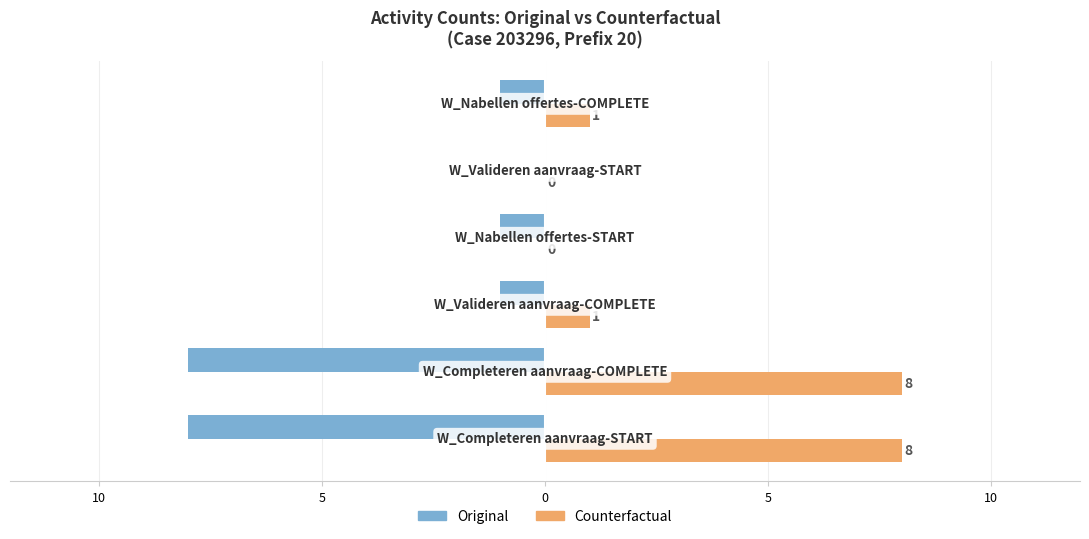

What are all the series names shown in the legend?

Original, Counterfactual